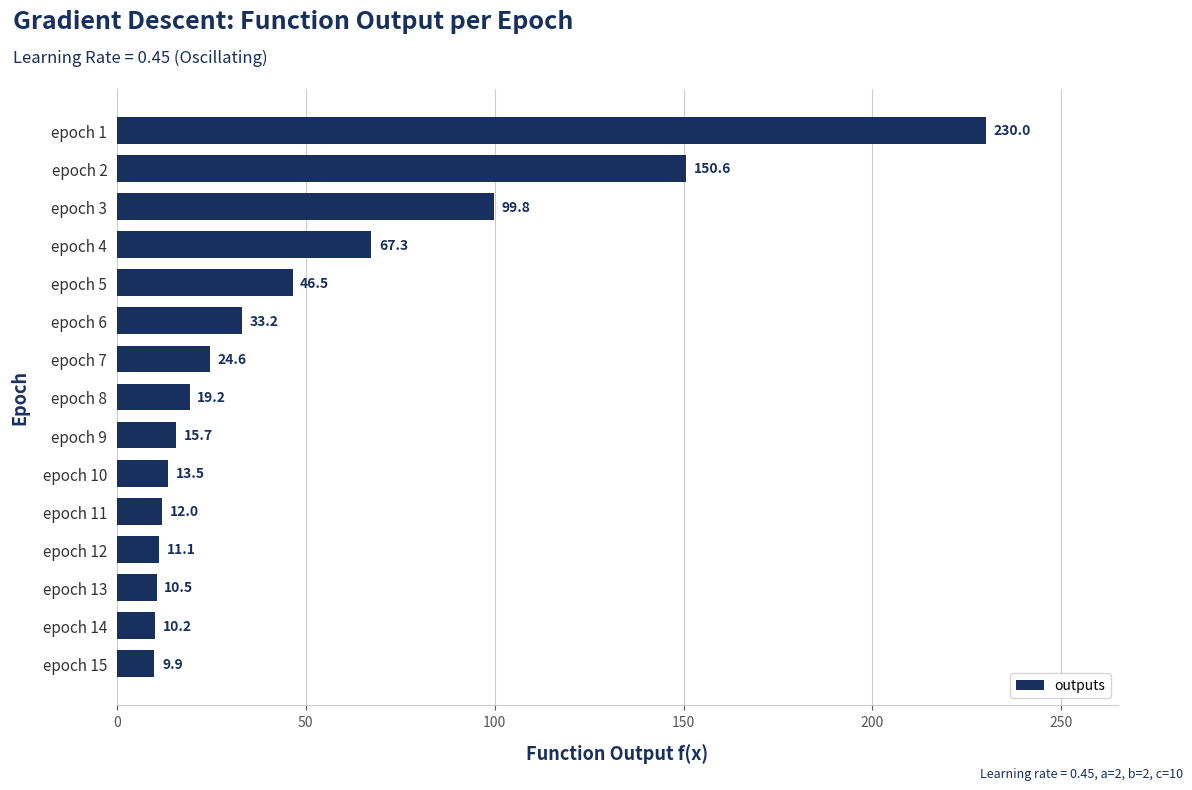

Where is the data nearest to the value 119?

epoch 3